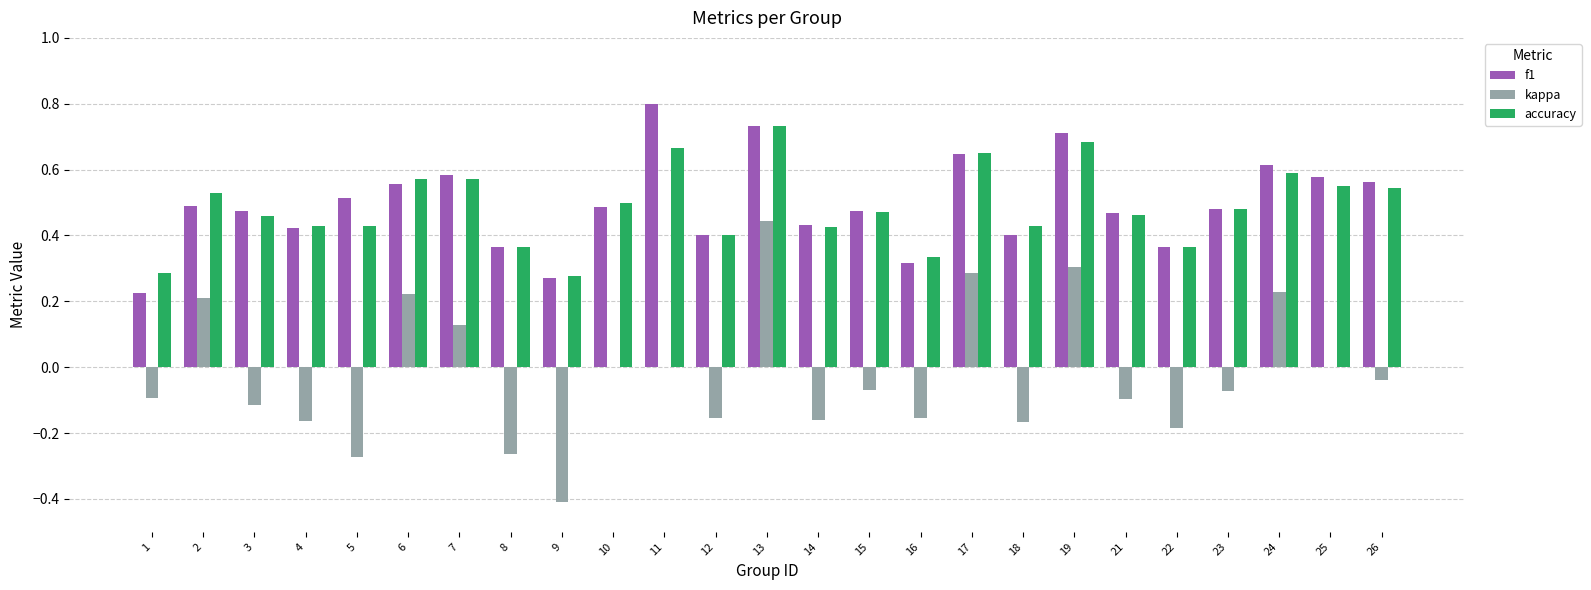

At which category is the sum across all series the highest?

13